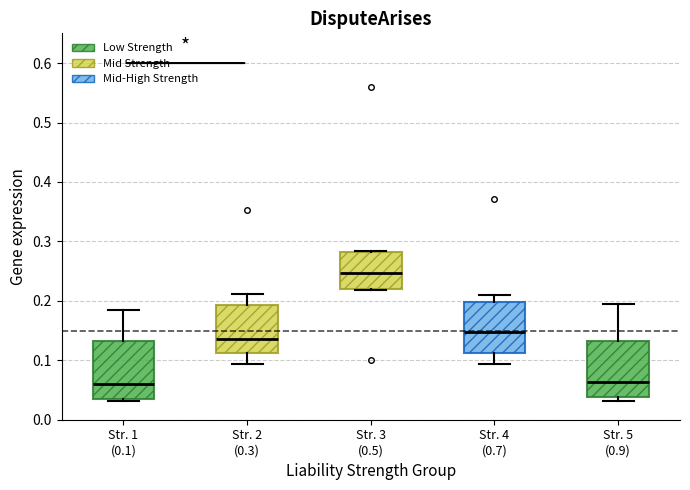

Which box has the highest median line?

Str. 3 (0.5)